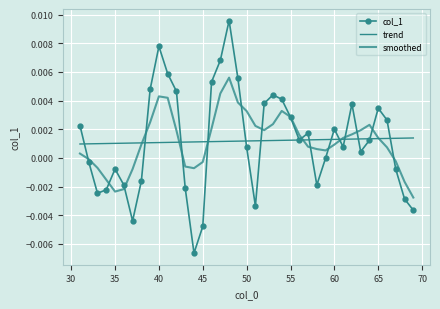

How many interior local valleys (lower than both neighbors) does the data have?

8